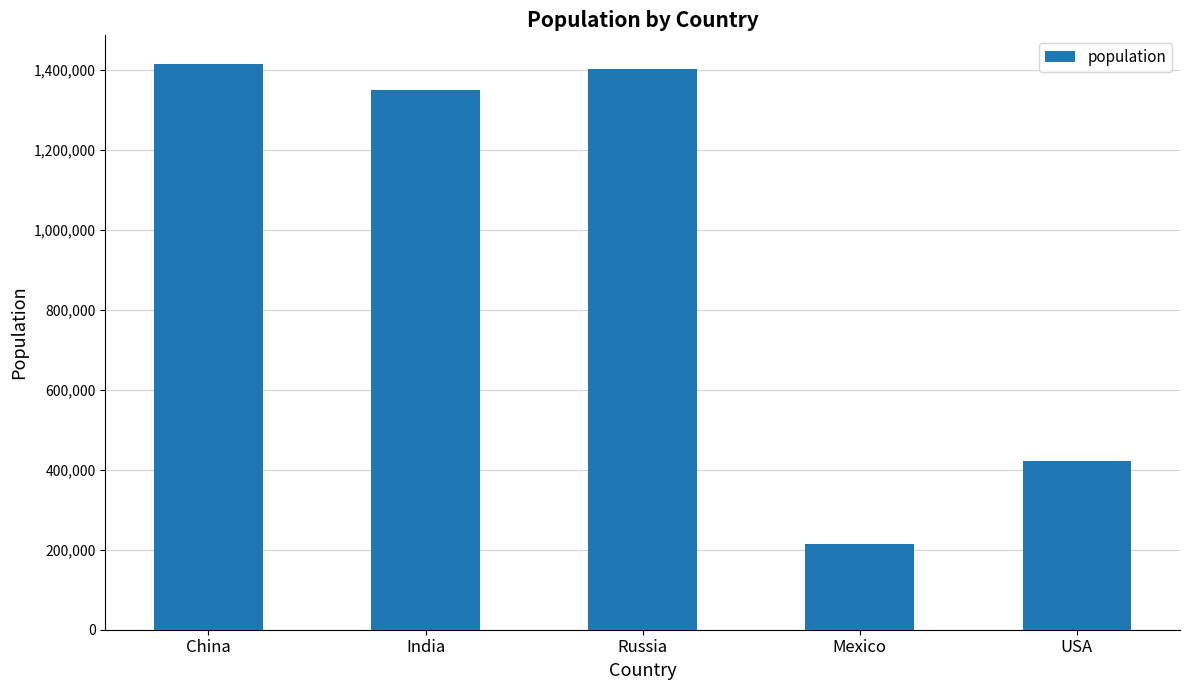

What is the maximum value shown in the chart?

1415046